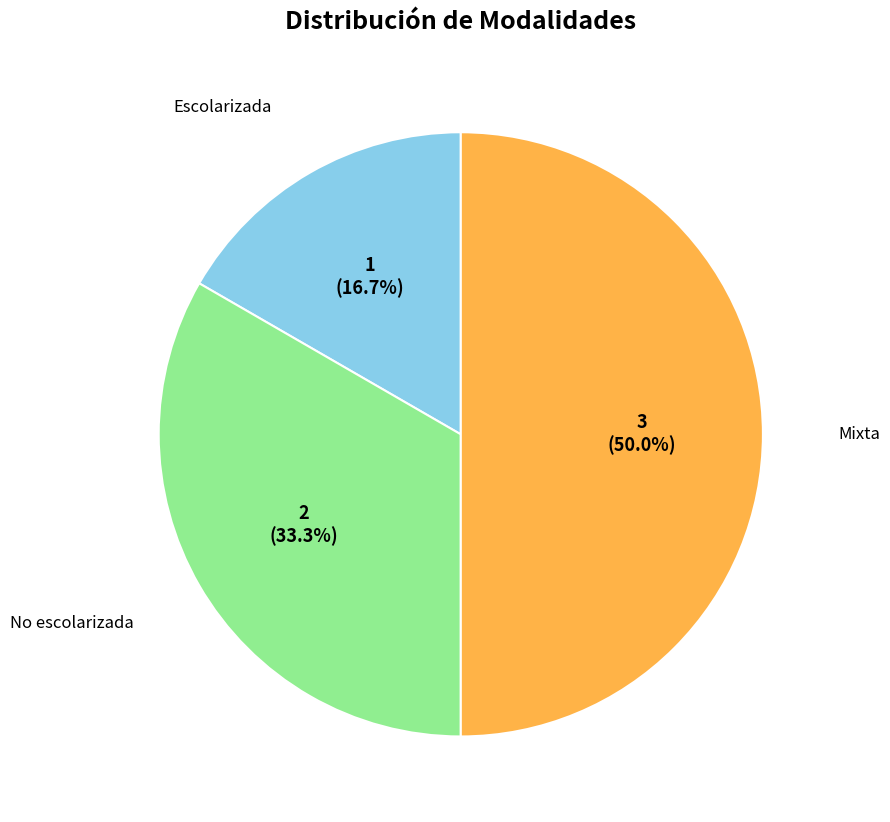

How many slices are in this pie chart?

3